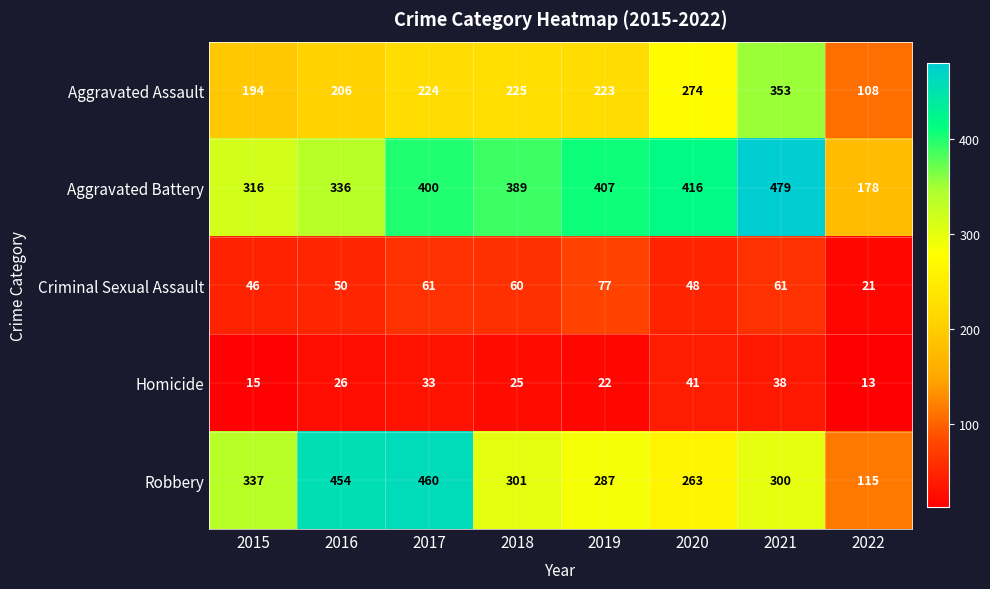

At 2021, list the series in order from largest to smallest.

Aggravated Battery, Aggravated Assault, Robbery, Criminal Sexual Assault, Homicide